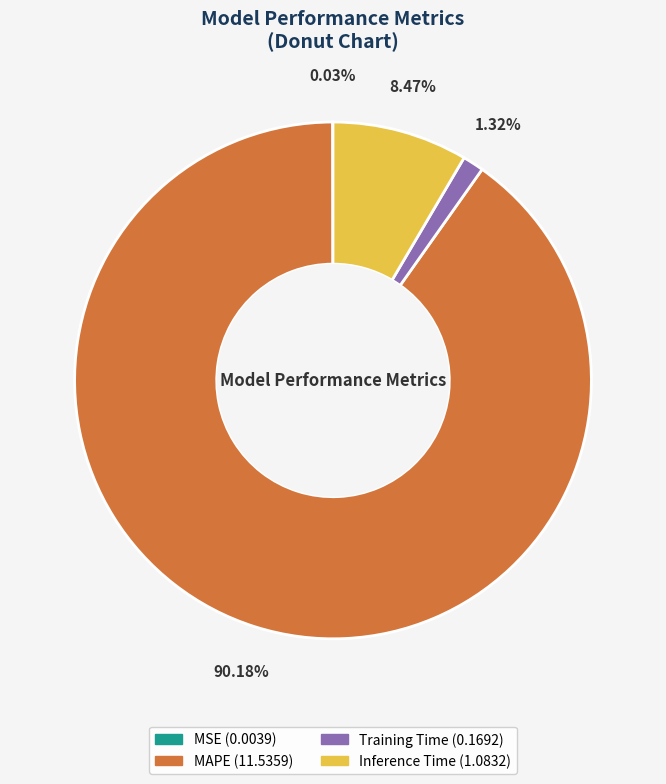

What is the largest slice in the pie chart?

MAPE